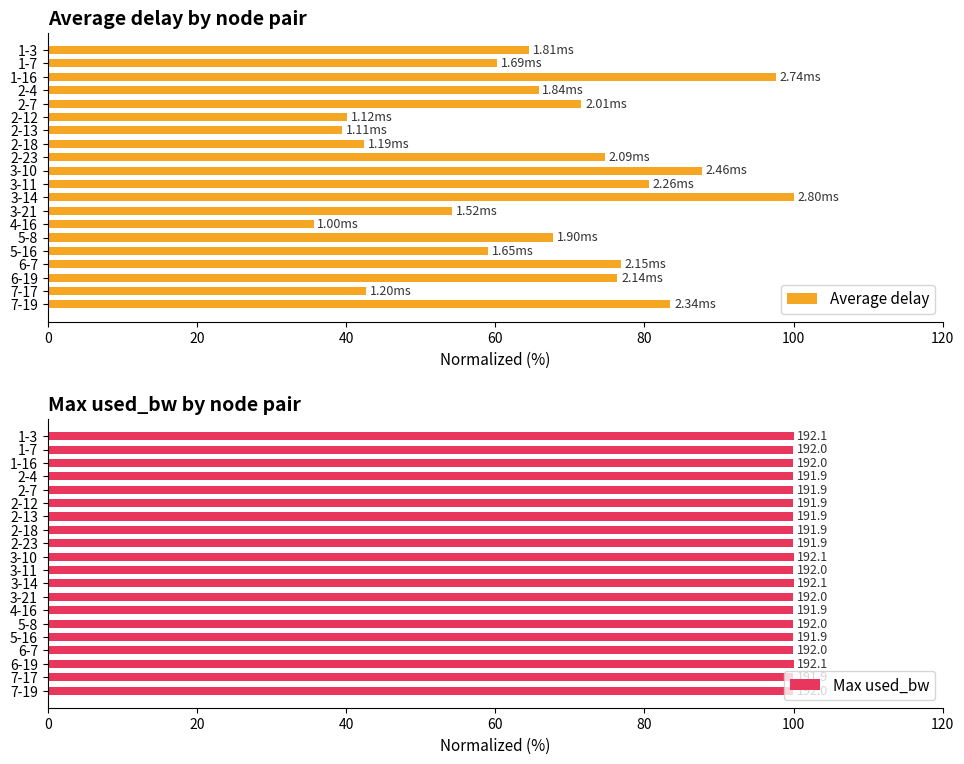

What is the sum of all Average delay values?

1320.6